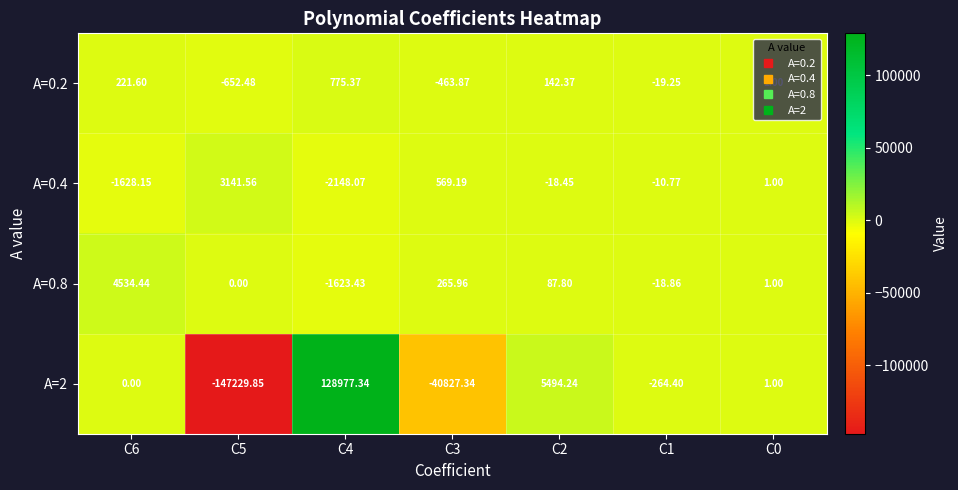

Which series changed the most between C5 and C1?

A=2